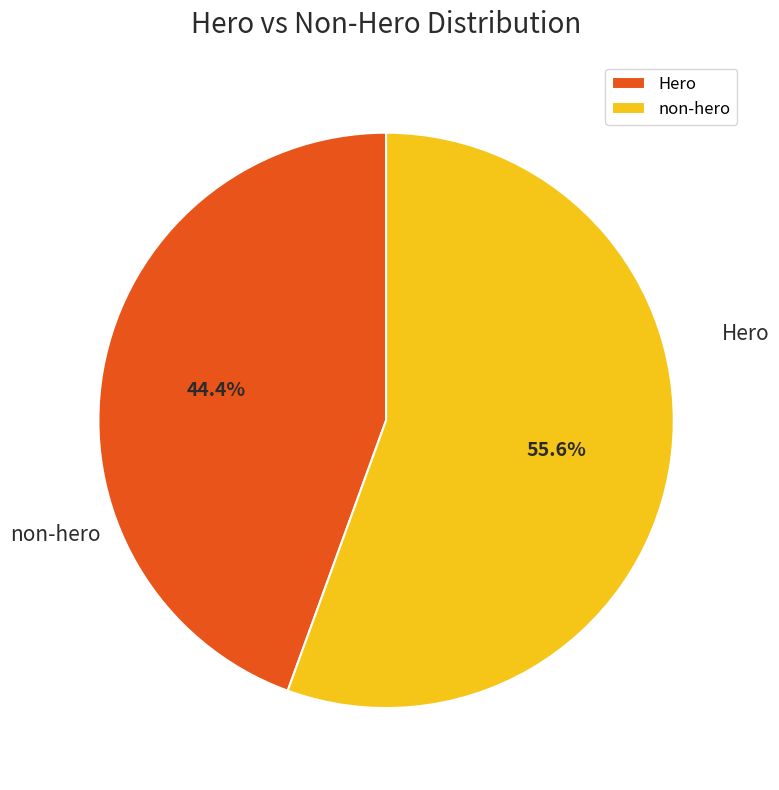

True or false: Hero accounts for 44% of the total.

True